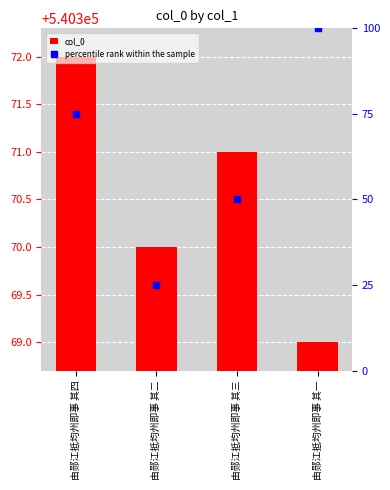

What is the sum of the percentile rank within the sample values at 由郧江抵均州即事 其三 and 由郧江抵均州即事 其四?

125